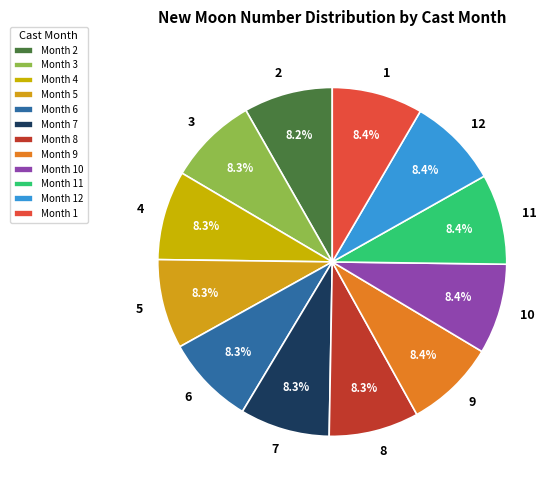

Does any single category account for the majority?

No